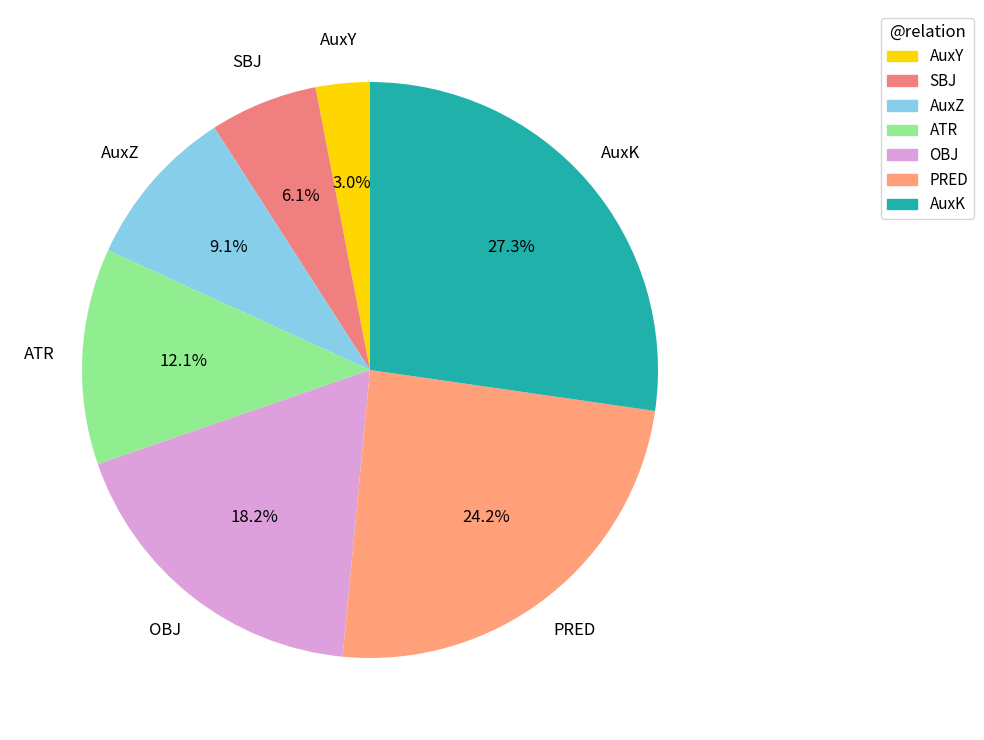

Combined, what portion of the pie is AuxK and AuxZ?

36.4%